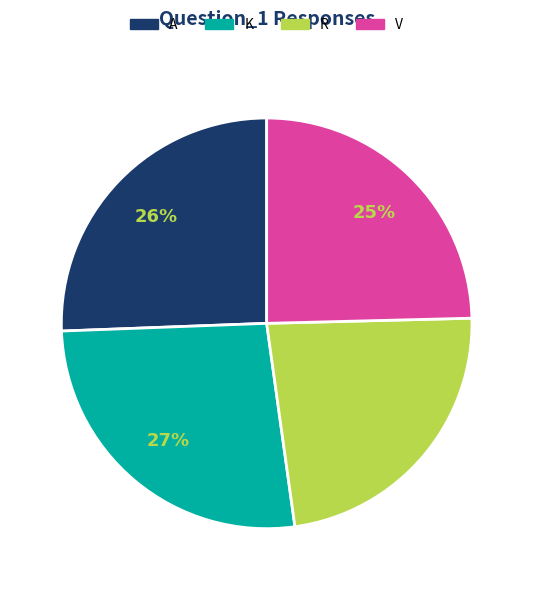

True or false: V accounts for 37% of the total.

False